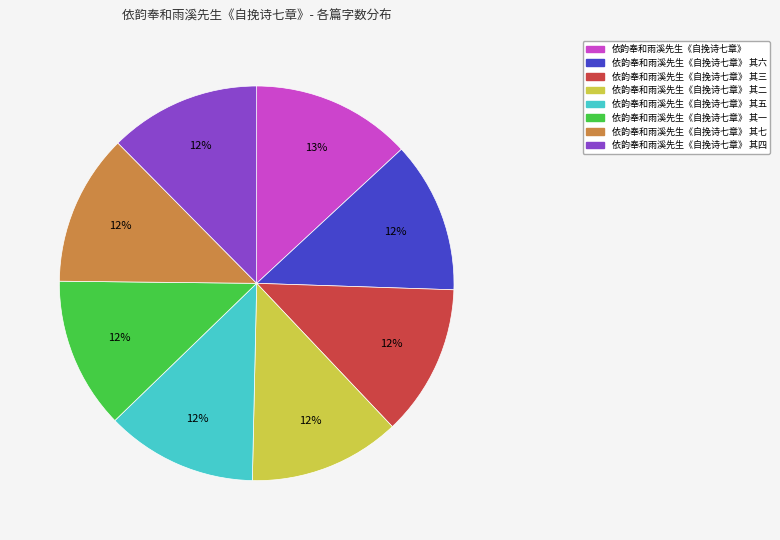

How many slices are in this pie chart?

8